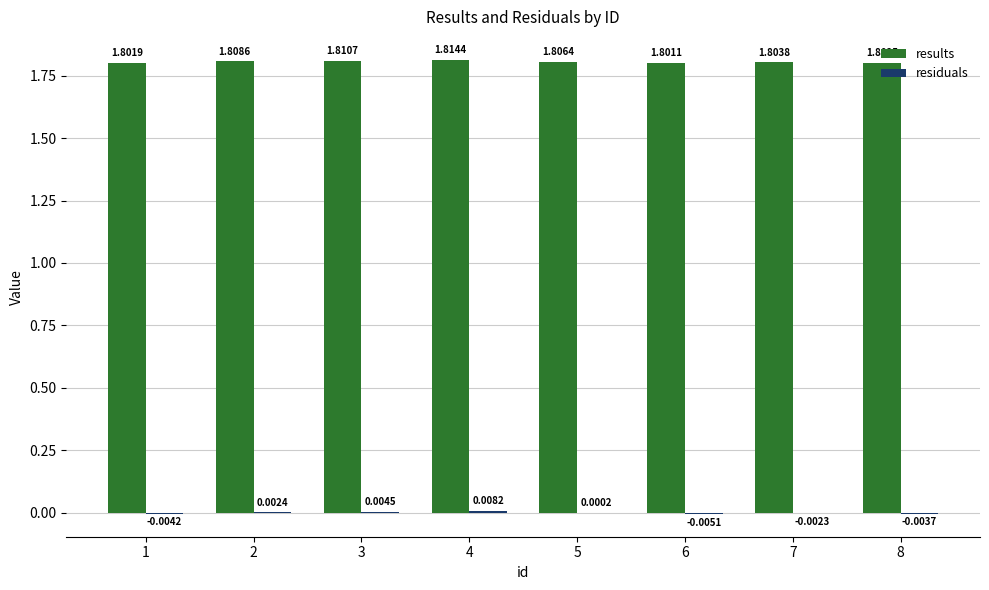

At which category is the sum across all series the highest?

4